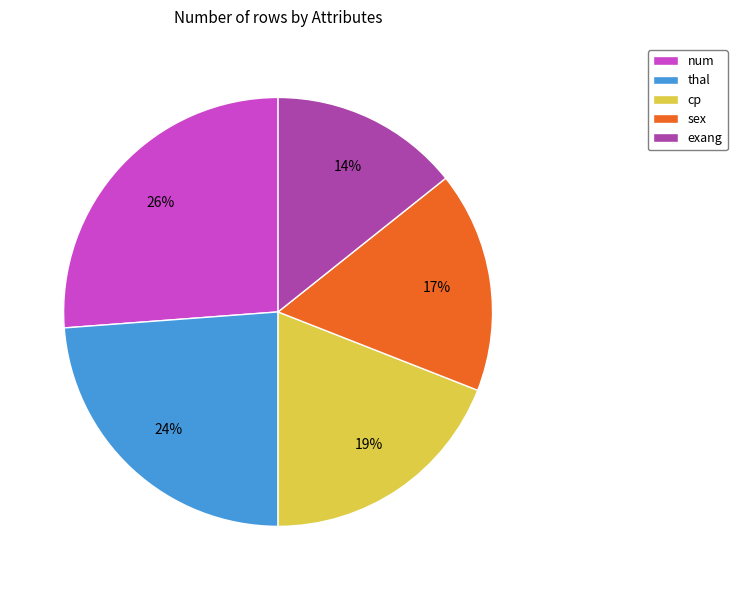

Which slice is the smallest?

exang